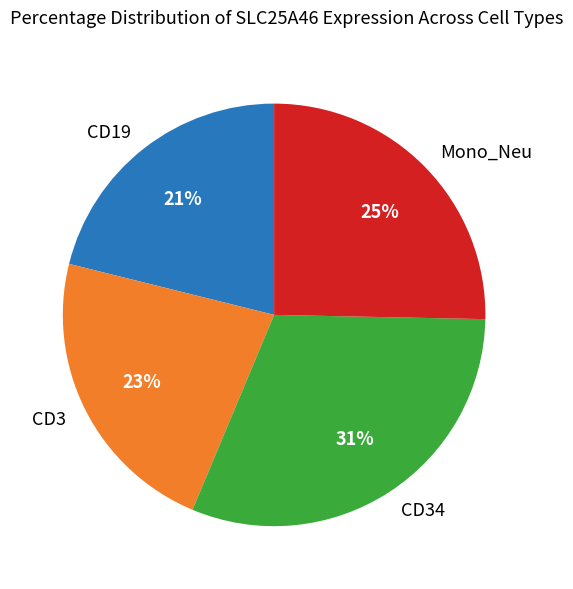

How many slices are in this pie chart?

4